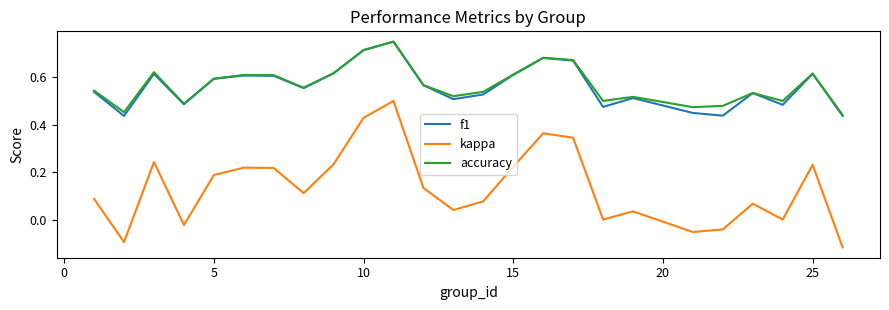

True or false: kappa and f1 cross at least once.

False